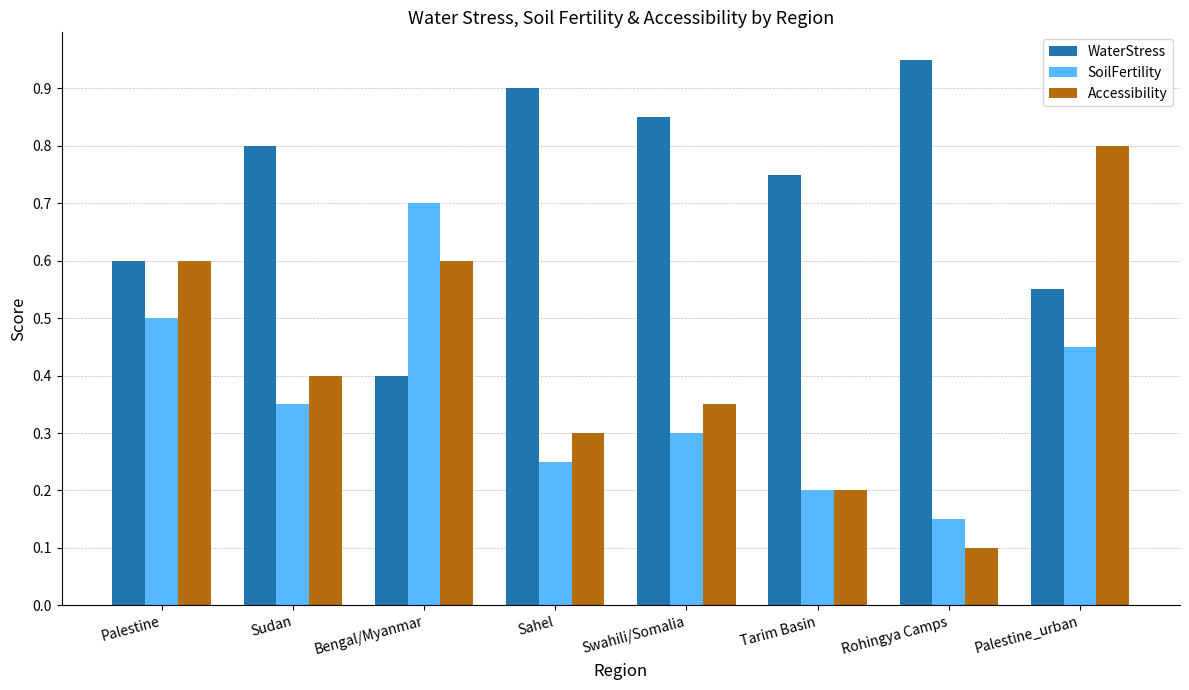

The WaterStress series shows 0.9 at Sahel. True or false?

True